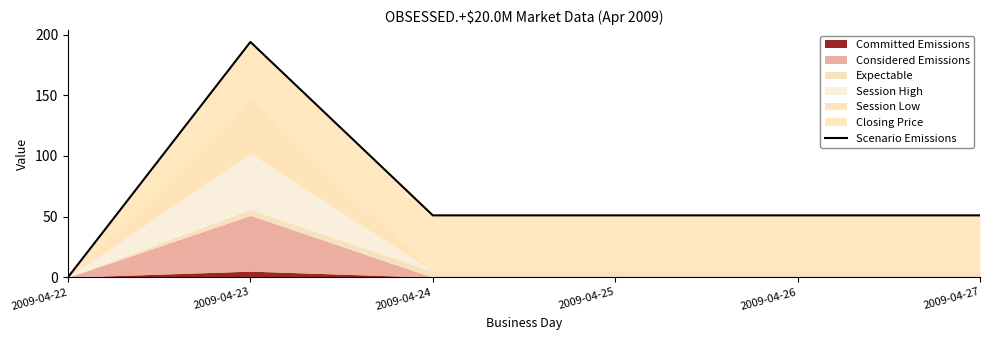

Rank the categories by value from highest to lowest.

2009-04-23, 2009-04-24, 2009-04-25, 2009-04-26, 2009-04-27, 2009-04-22